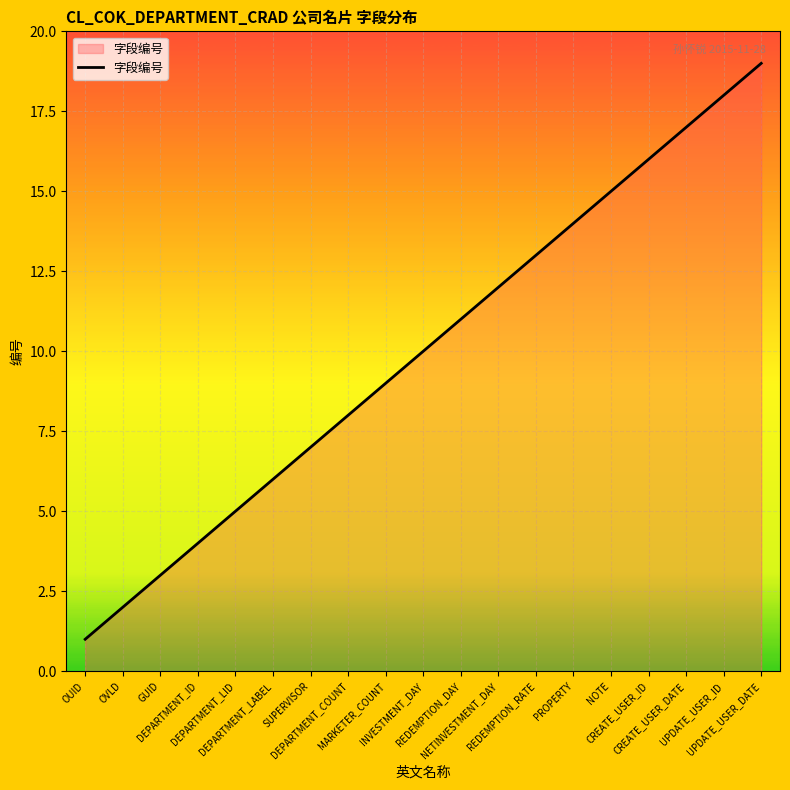

Which category has the lowest value across all series?

OUID